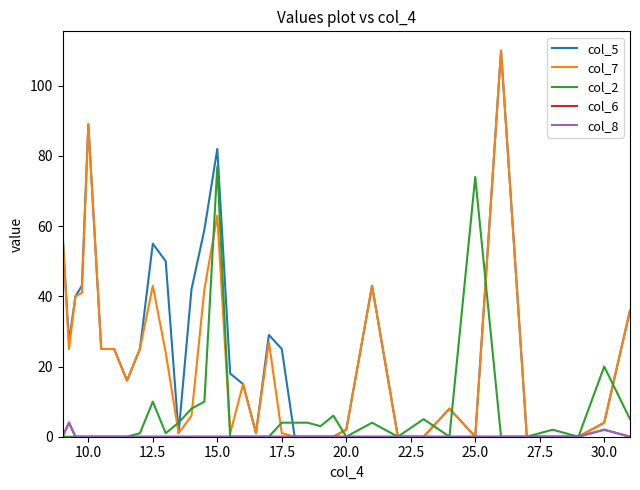

Does the chart display data point markers on the line(s)?

No